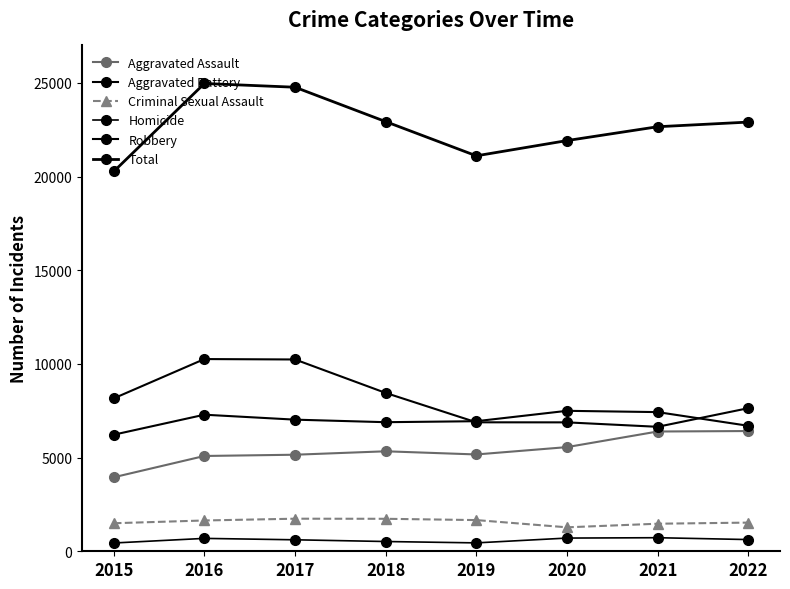

What is the total value across all series at 2021?

45322